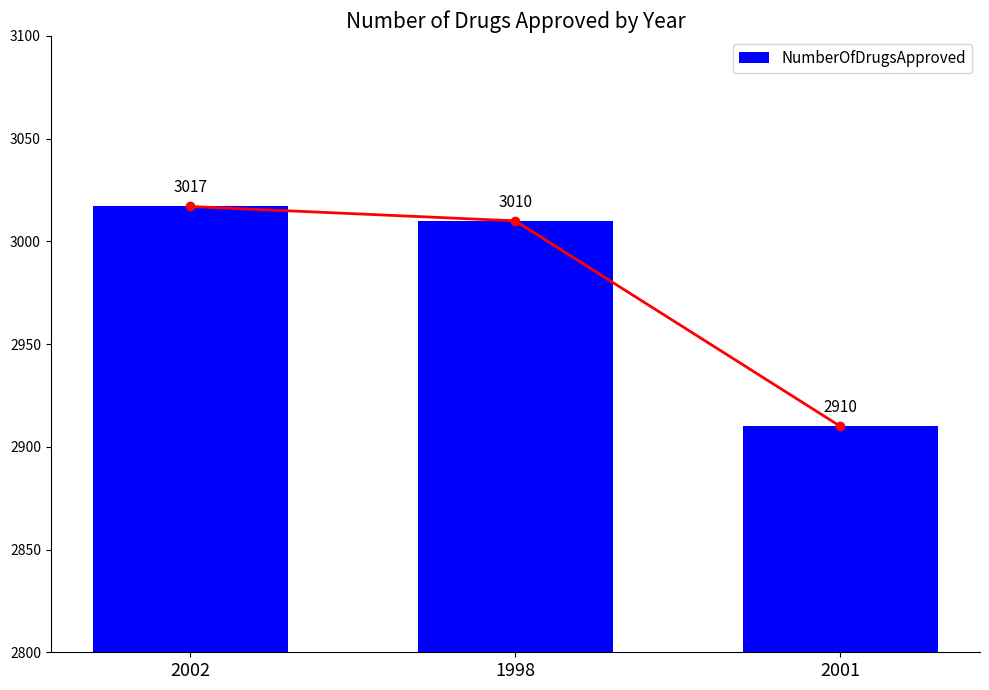

What is the label of the 2nd bar from the right?

1998